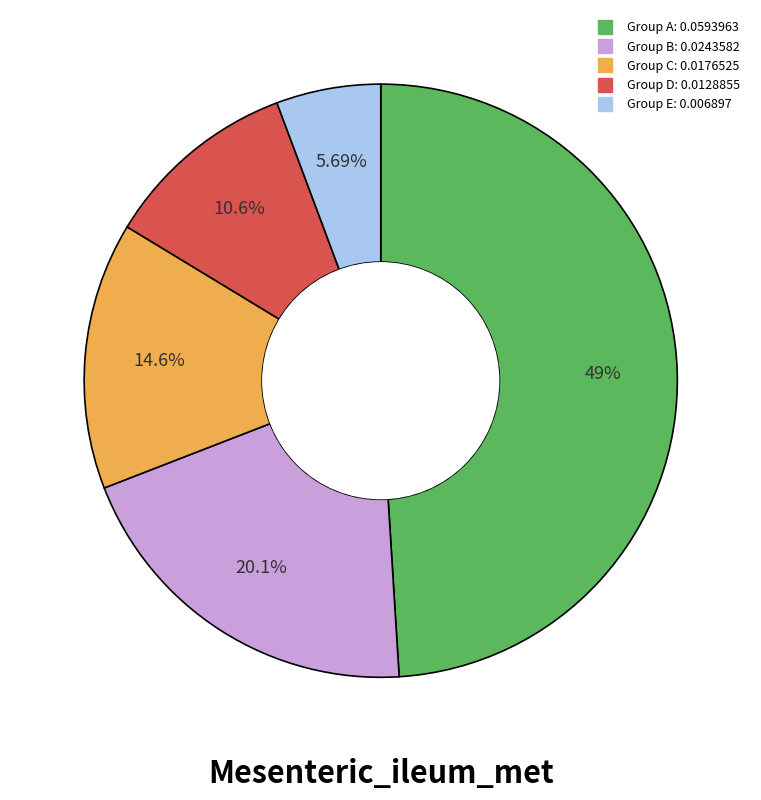

Is there a majority slice in this chart?

No